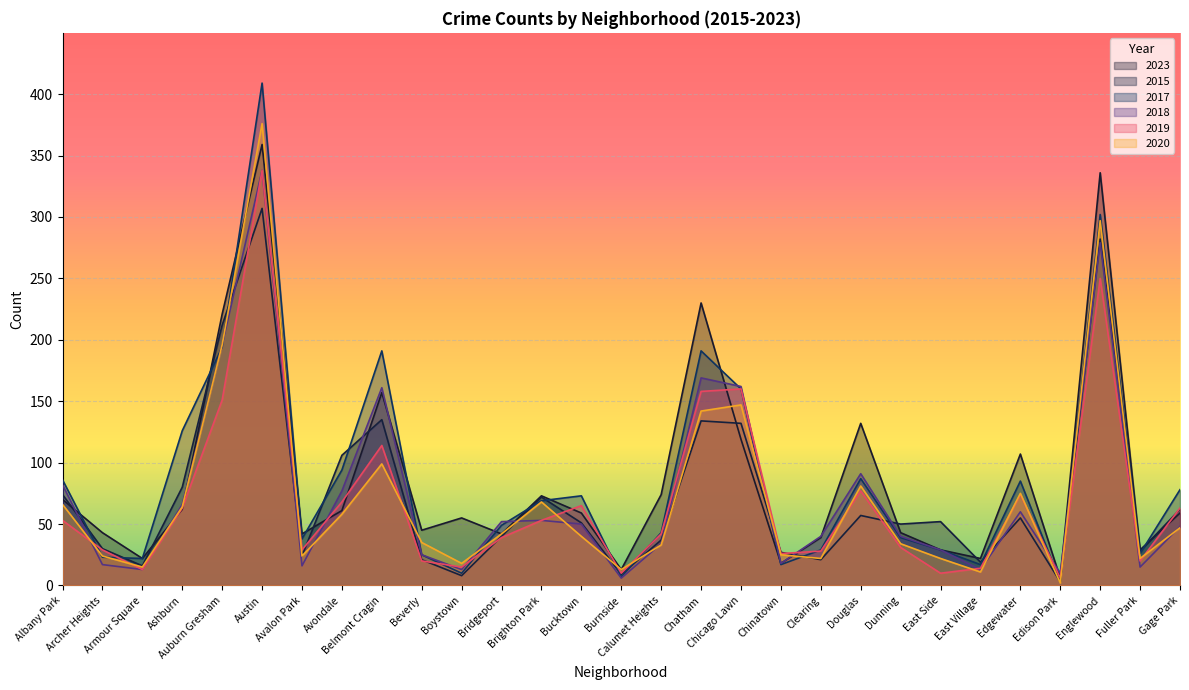

How many intersections are there between 2015 and 2020?

13